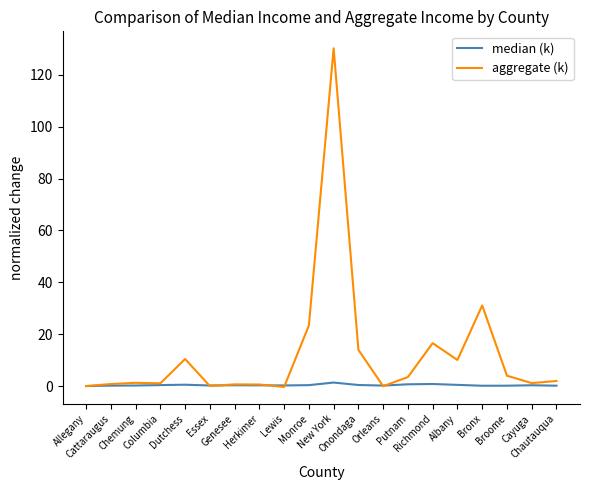

What is the sum of all median (k) values?

7.1